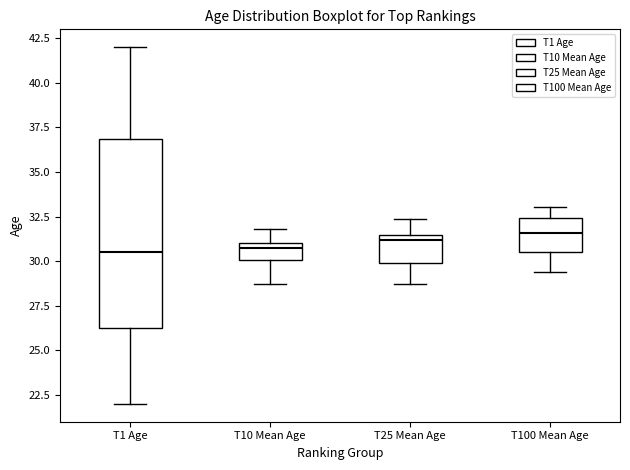

Where does the median line of the box for T25 Mean Age sit on the y-axis? The values are not printed on the chart, so give them approximately, as read against the axis.

31.0